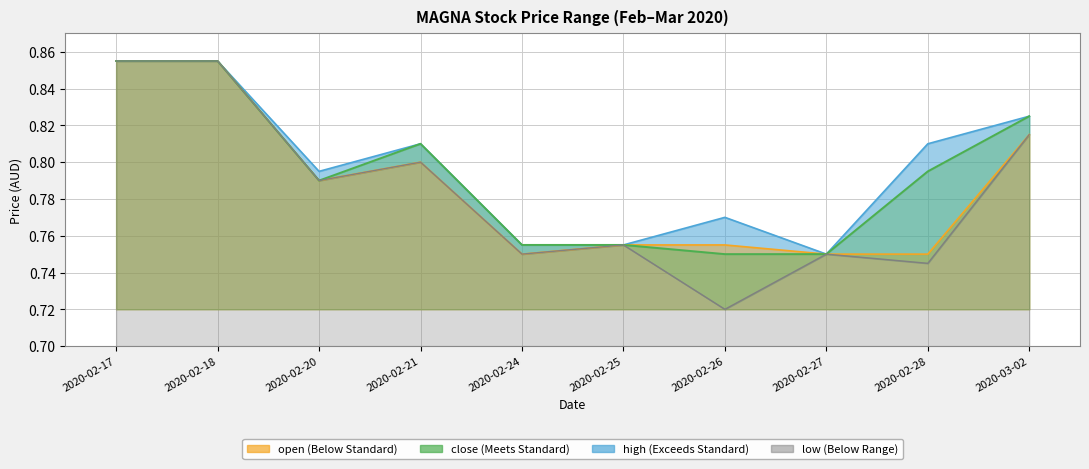

At which category does the data reach its first local peak?

2020-02-21